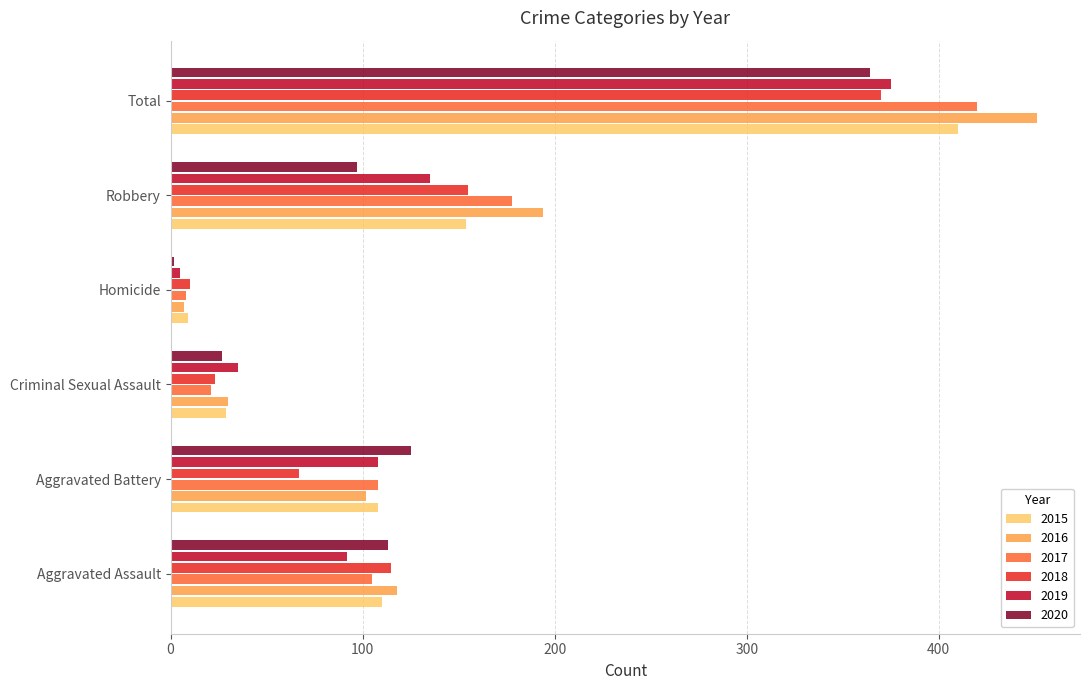

The 2015 series shows 110 at Aggravated Assault. True or false?

True